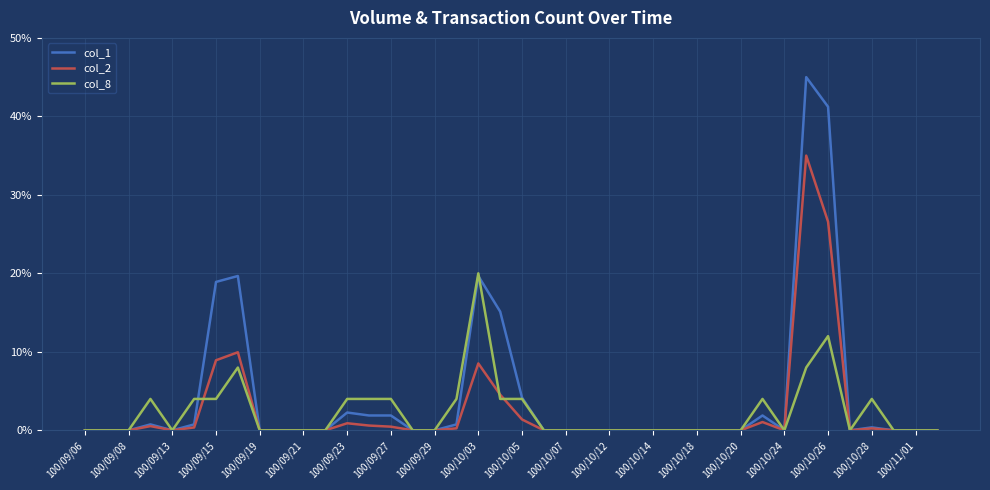

What is the highest value of the col_1 series?

45.0